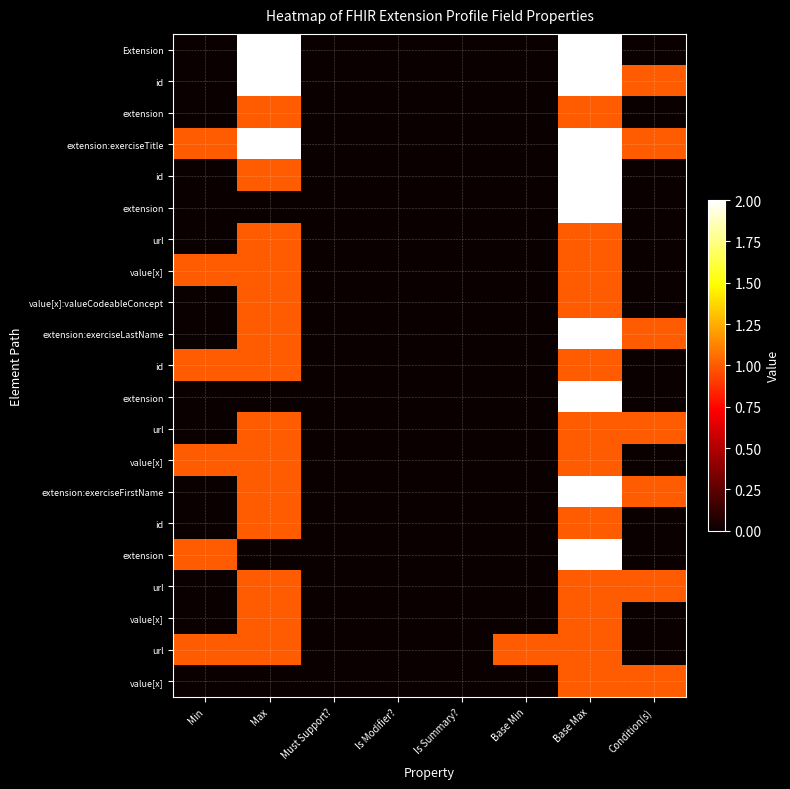

What is the maximum value shown in the chart?

2